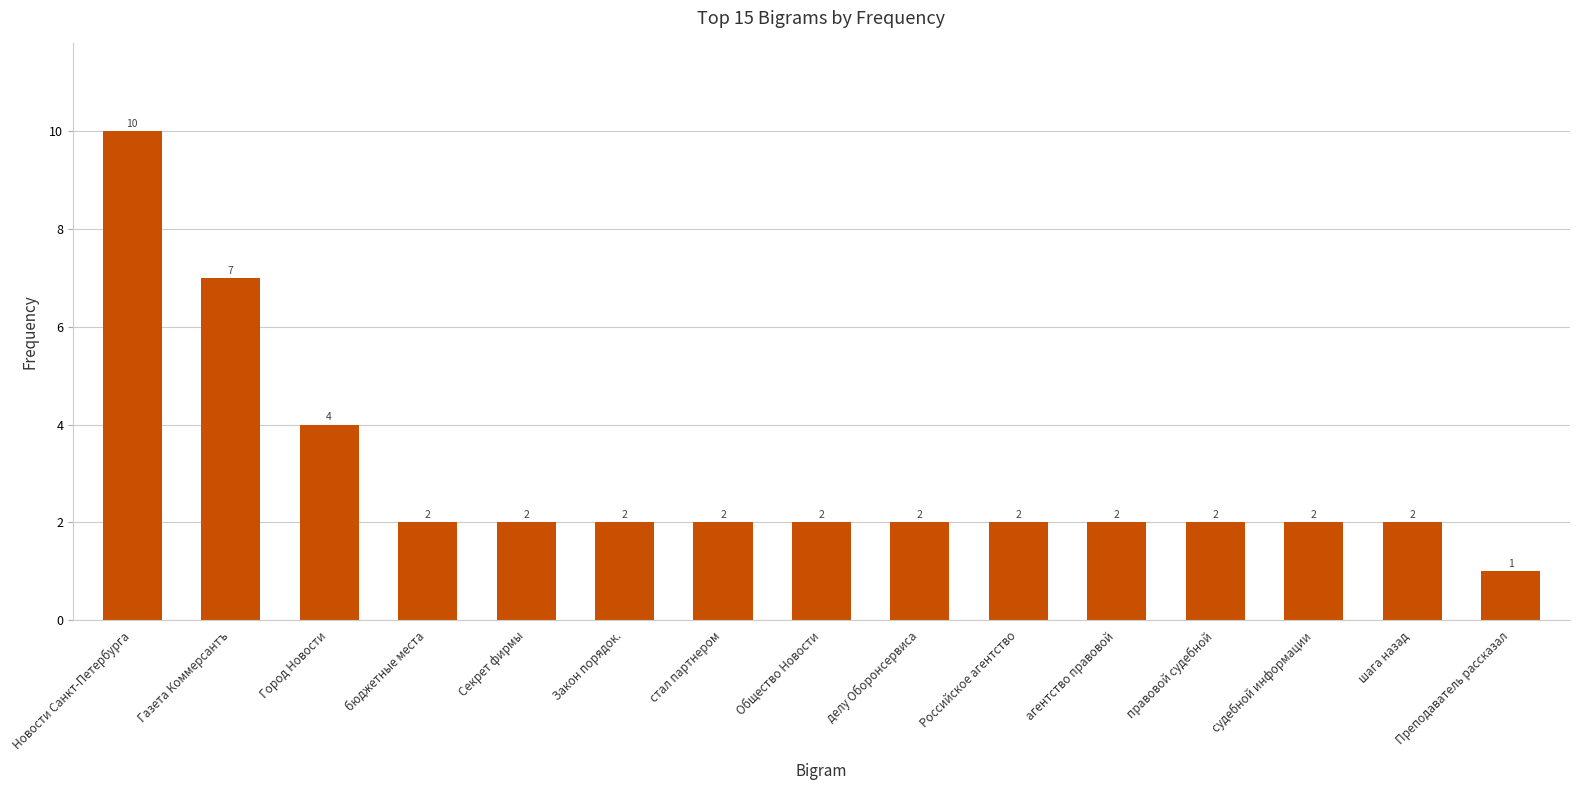

What position from the right is шага назад?

2